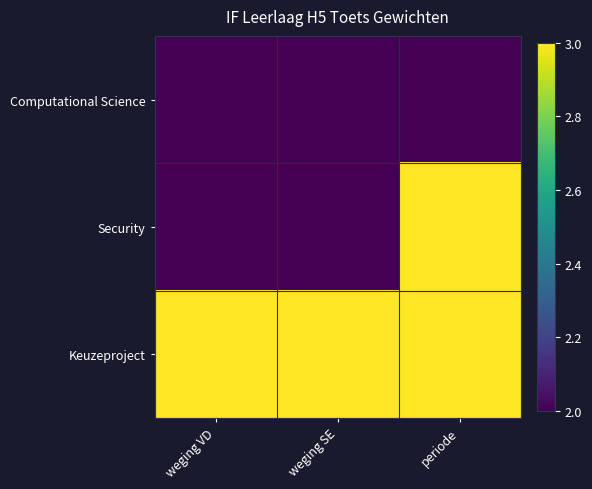

Which series has the largest range (max minus min)?

Security